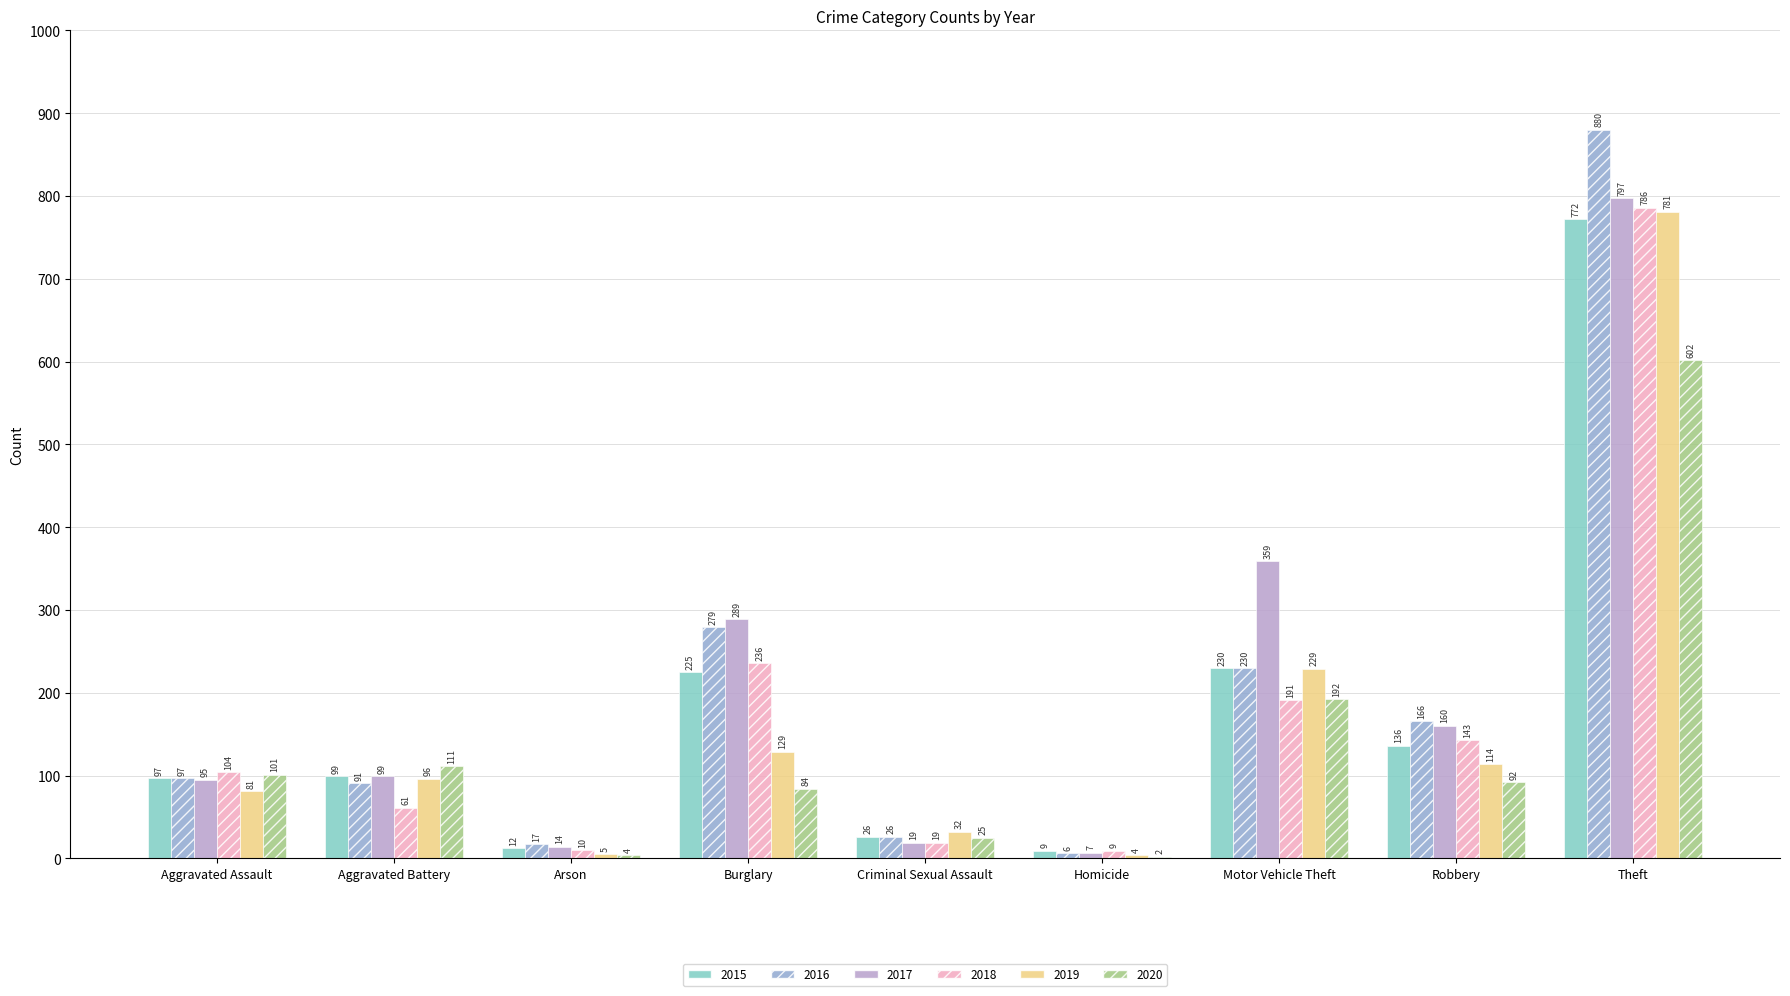

The value of 2016 at Homicide is 6. True or false?

True